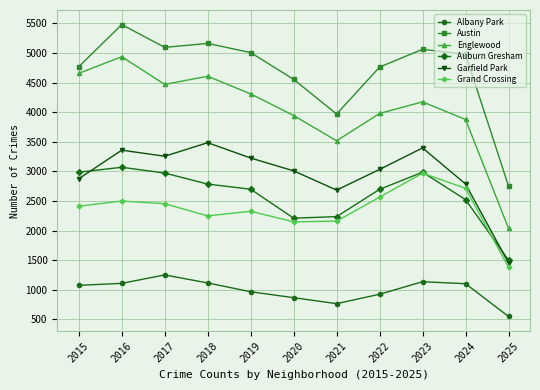

What is the difference between the maximum and minimum values in the Garfield Park series?

2031